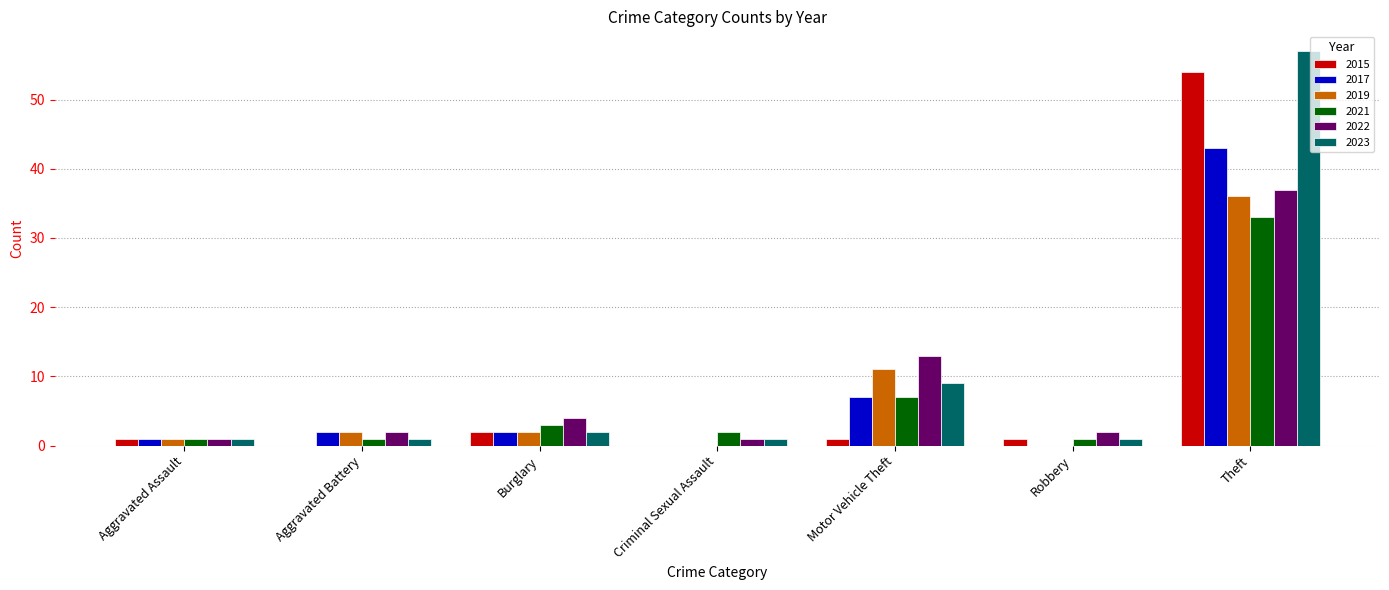

How many series are shown in this chart?

6